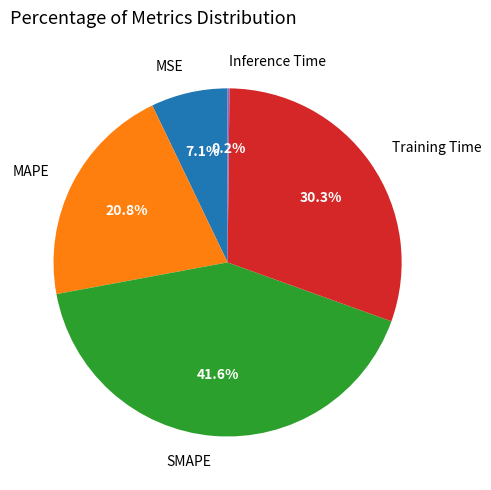

Is there any slice that represents more than half of the pie?

No